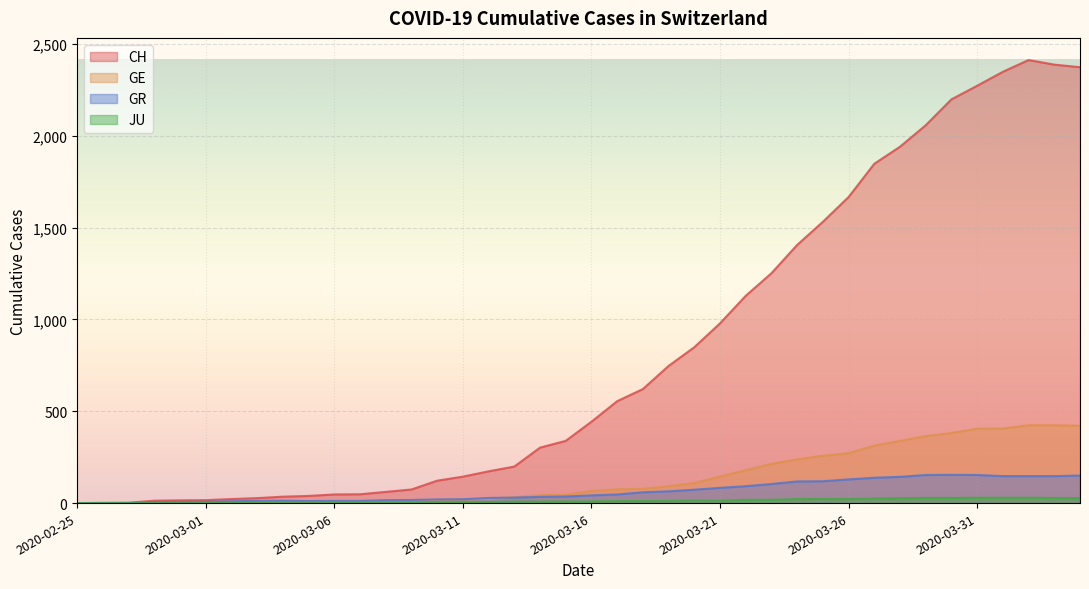

Reading left to right, extract all data points from this chart.

CH: 0	1	2	13	15	16	22	27	35	39	47	48	61	74	122	144	173	199	302	339	443	555	621	747	849	979	1129	1252	1406	1532	1667	1848	1941	2058	2199	2273	2349	2413	2388	2374
GE: 0	1	1	2	3	3	3	4	4	5	7	7	9	13	18	20	23	33	43	46	66	75	78	92	109	145	179	214	238	258	272	313	339	365	382	405	406	424	424	421
GR: 0	0	0	6	6	7	10	12	13	11	12	12	16	17	20	21	28	30	34	36	42	47	59	64	73	83	92	104	118	119	129	138	143	153	154	153	147	147	147	150
JU: 0	0	0	1	1	1	1	1	1	2	5	5	5	5	5	6	6	8	8	9	9	11	11	12	14	13	18	18	22	23	22	25	27	28	28	29	29	29	28	27